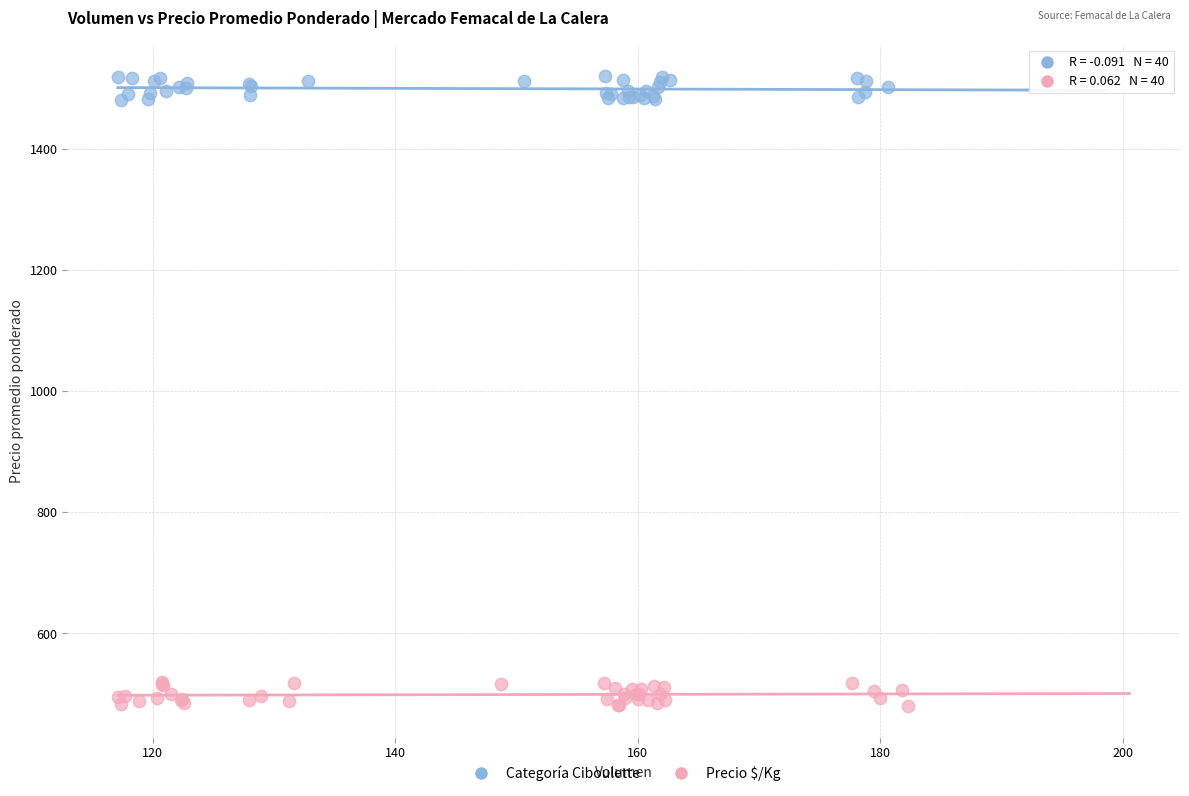

Which series reaches the maximum Y coordinate?

Categoría Ciboulette